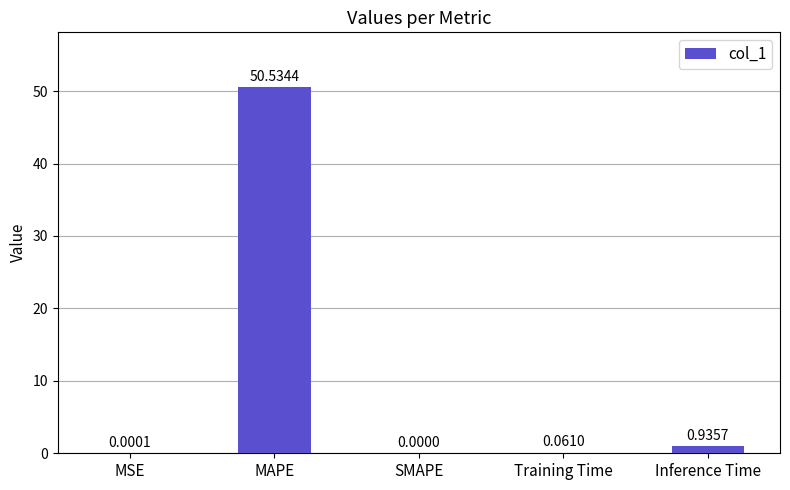

True or false: the data shows 0.0 at SMAPE.

True